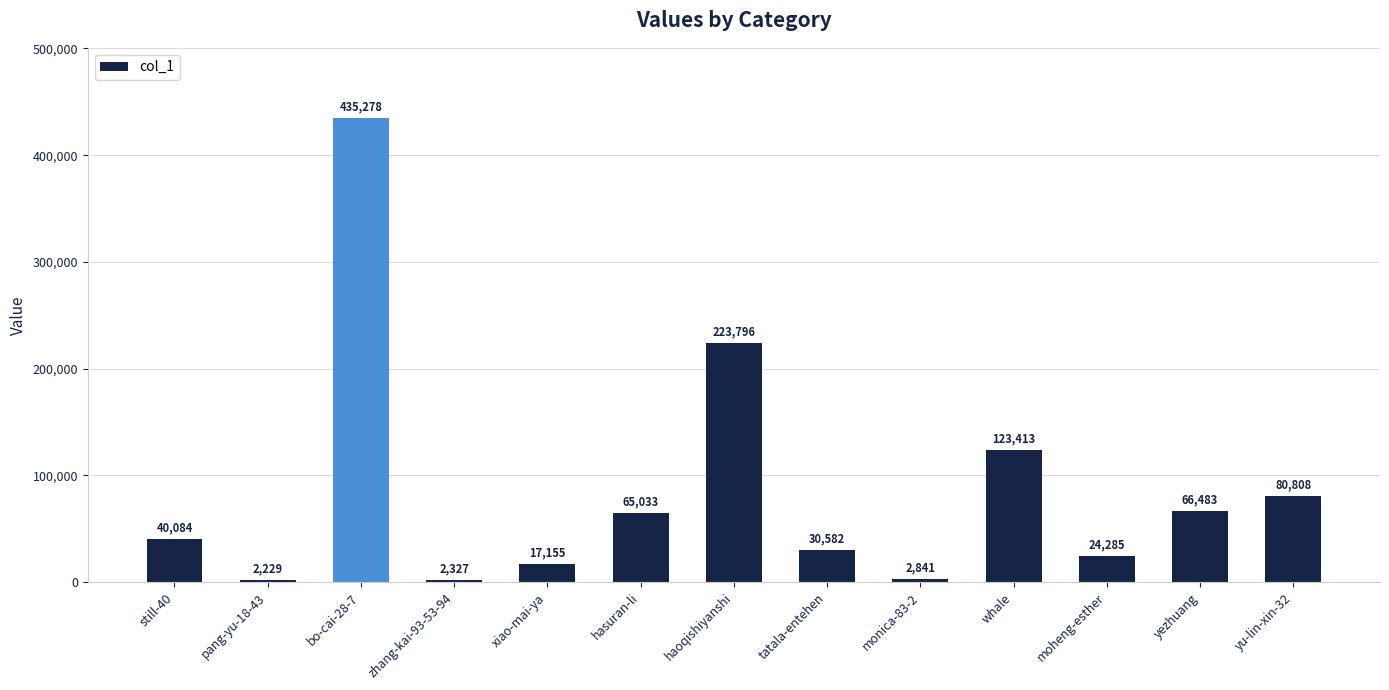

What is the difference between the second highest and minimum values?

221567